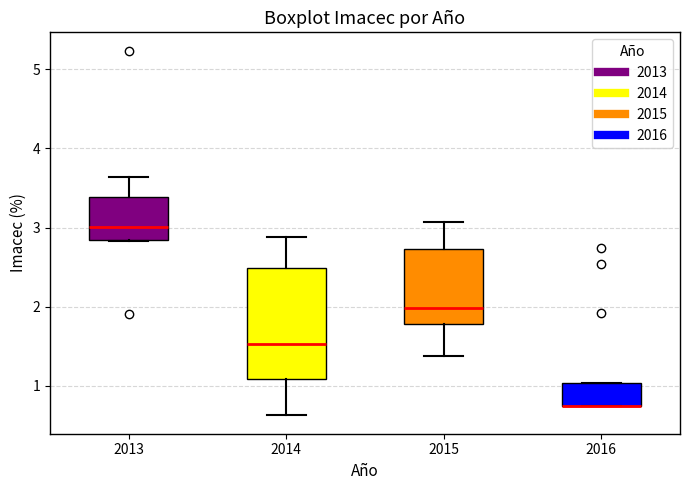

Where is the upper edge of the box at x = 2016 on the y-axis? The values are not printed on the chart, so give them approximately, as read against the axis.

1.0